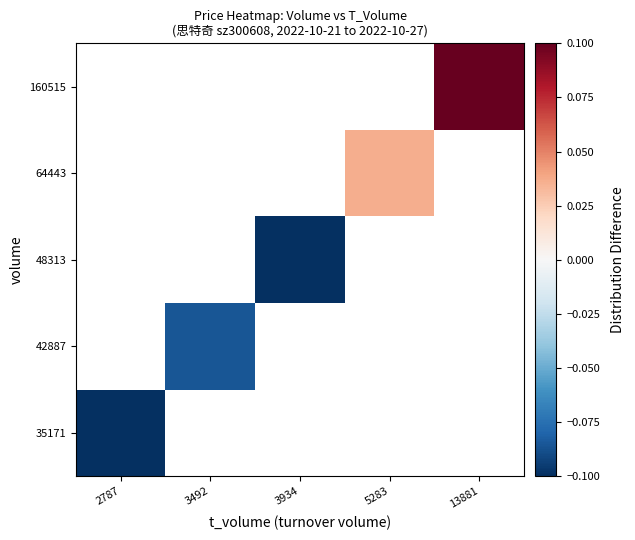

List the labels in order of 64443 value, smallest first.

2787, 3492, 3934, 5283, 13881